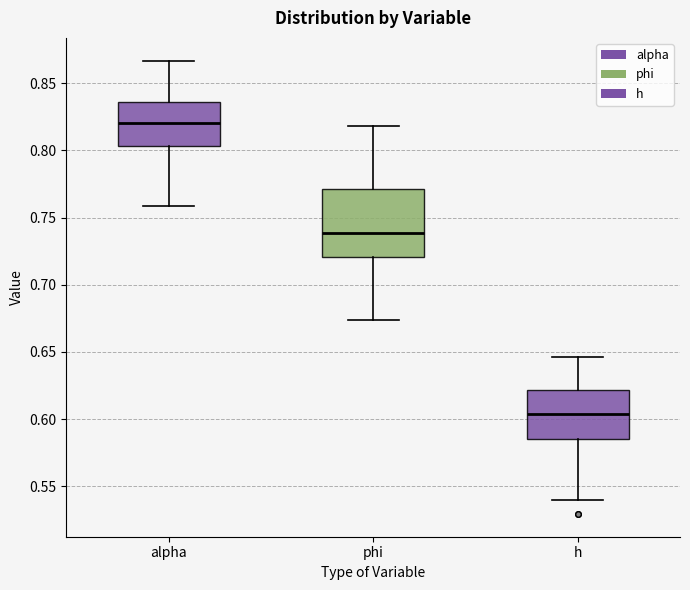

Reading left to right, transcribe this box plot: for each box, give where its median line is, the range the box spans, and where its two whiskers end, as read against the y-axis. The values are not printed on the chart, so give them approximately, as read against the axis.

alpha: median 0.820, box 0.805 to 0.835, whiskers 0.760 to 0.865
phi: median 0.740, box 0.720 to 0.770, whiskers 0.675 to 0.820
h: median 0.605, box 0.585 to 0.620, whiskers 0.540 to 0.645